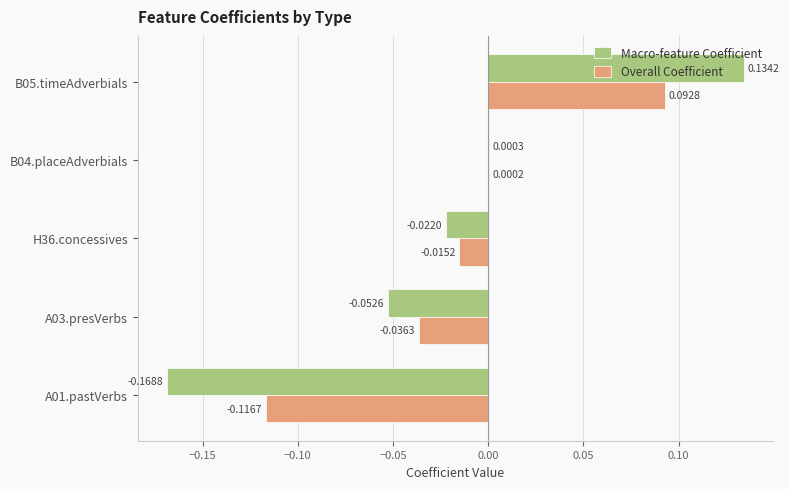

Which series has the largest total across all categories?

Overall Coefficient